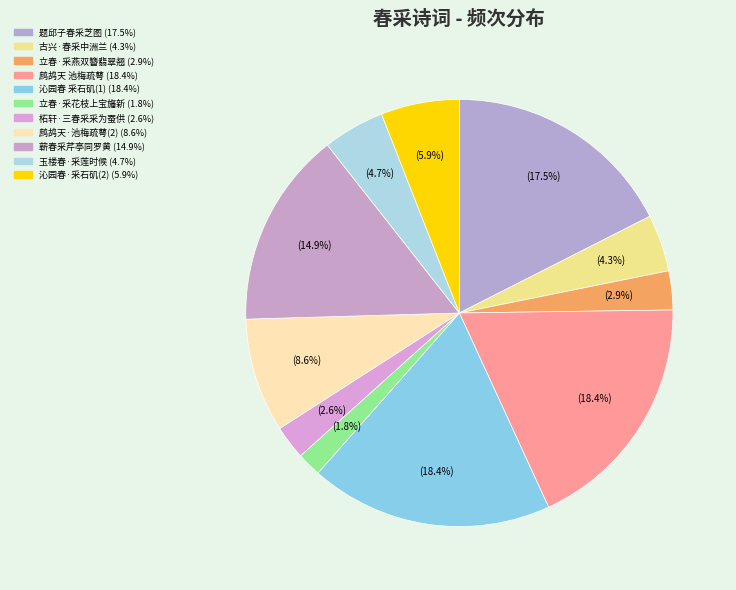

How many slices are in this pie chart?

11